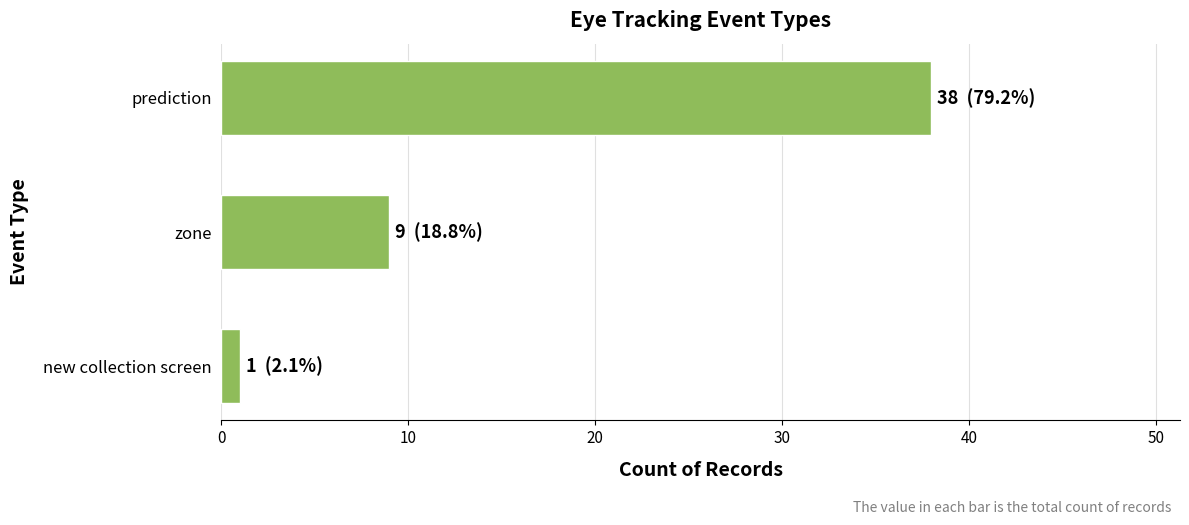

Count the number of categories in the chart.

3